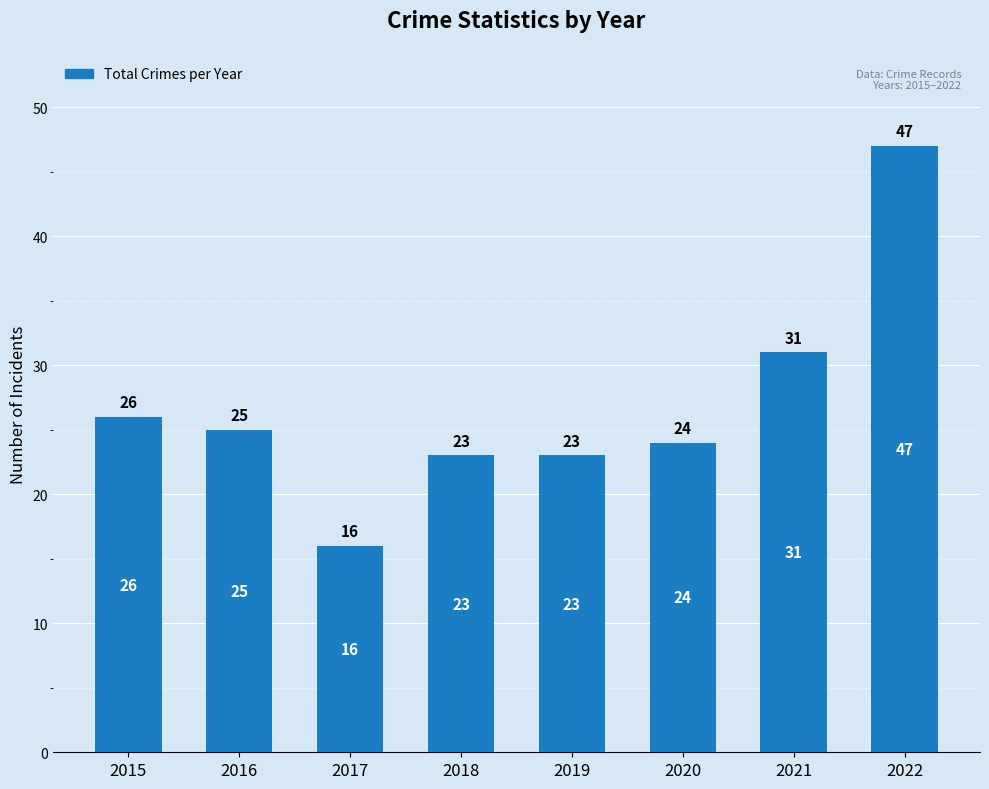

Approximately how many times larger is the value at 2021 compared to 2019?

1.3